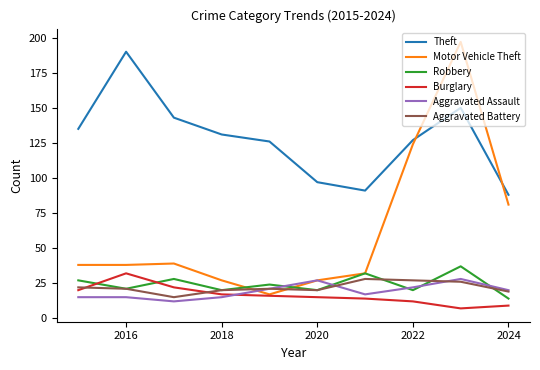

True or false: Theft and Burglary intersect in this chart.

False